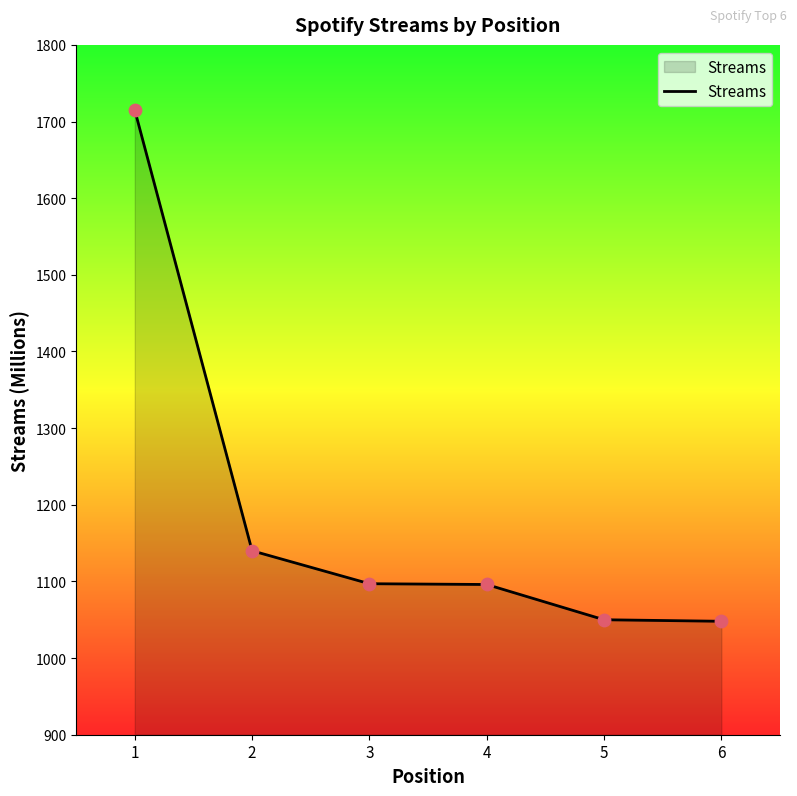

Approximately how many times larger is the value at 1 compared to 6?

1.6